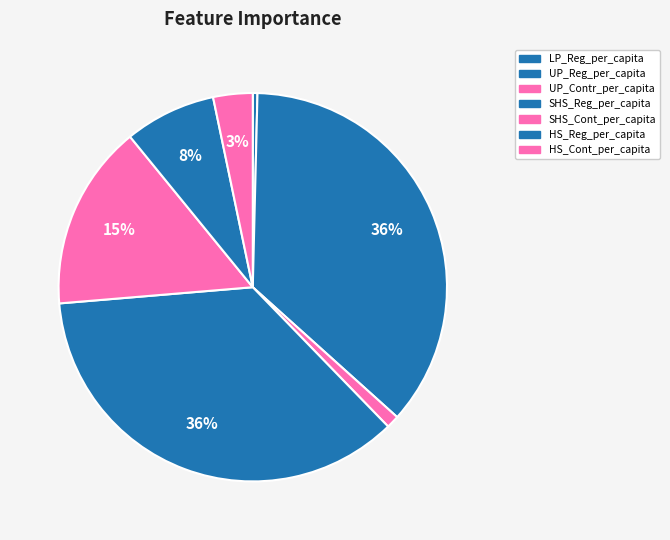

Is it true that HS_Cont_per_capita is 3% of the pie?

True